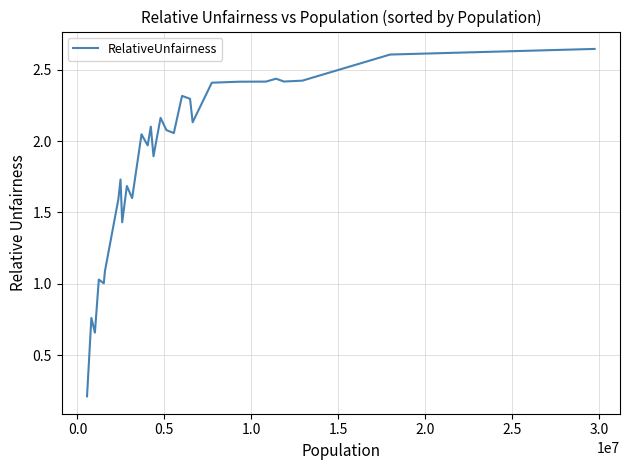

Is this an area chart (filled region under the line)?

No